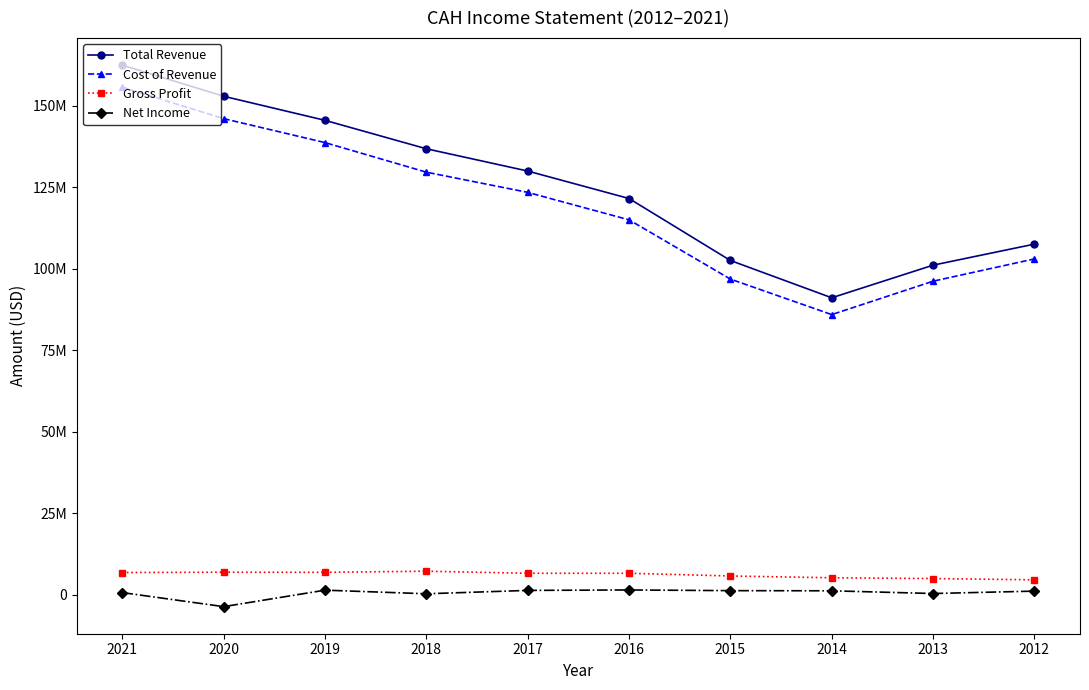

What is the maximum value for Net Income?

1427000